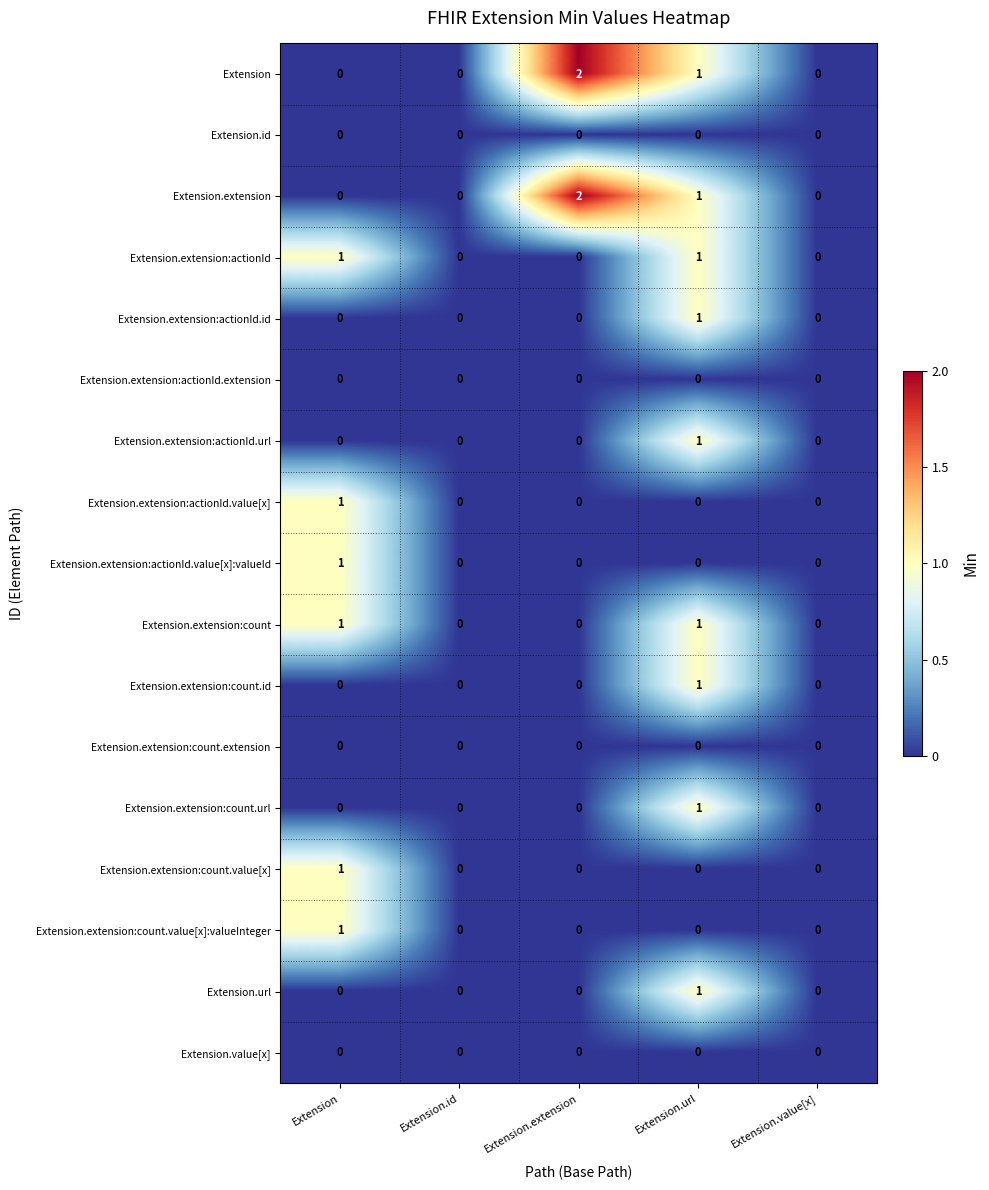

What is the difference between the highest and lowest values at Extension.url?

1